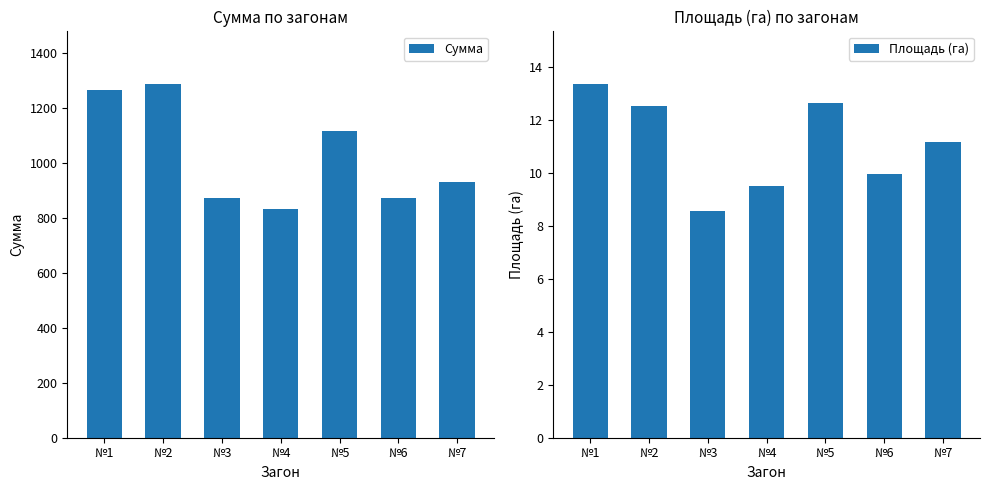

At which category is the sum across all series the highest?

№2